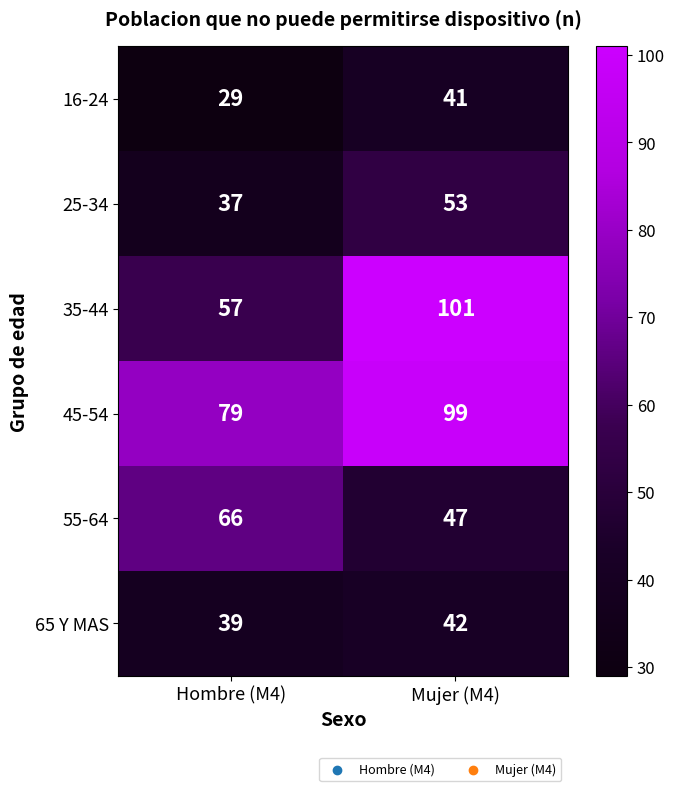

List the series in order of their peak value, highest first.

35-44, 45-54, 55-64, 25-34, 65 Y MAS, 16-24